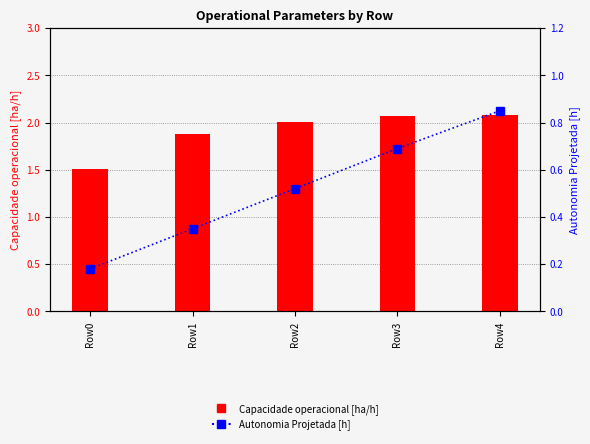

At which label does Autonomia Projetada [h] reach its peak?

Row4